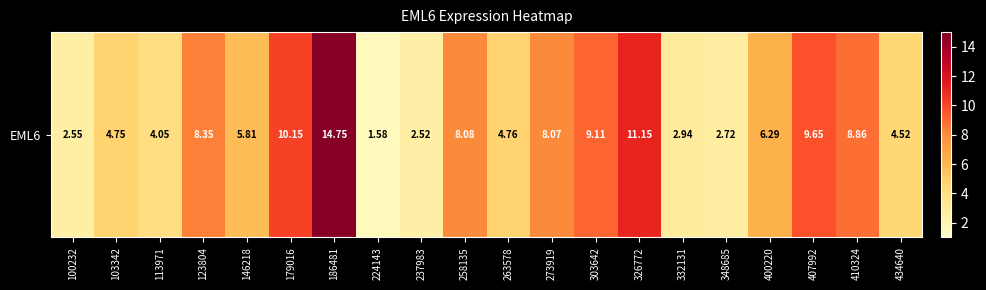

True or false: the data shows 14.0 at 407992.

False